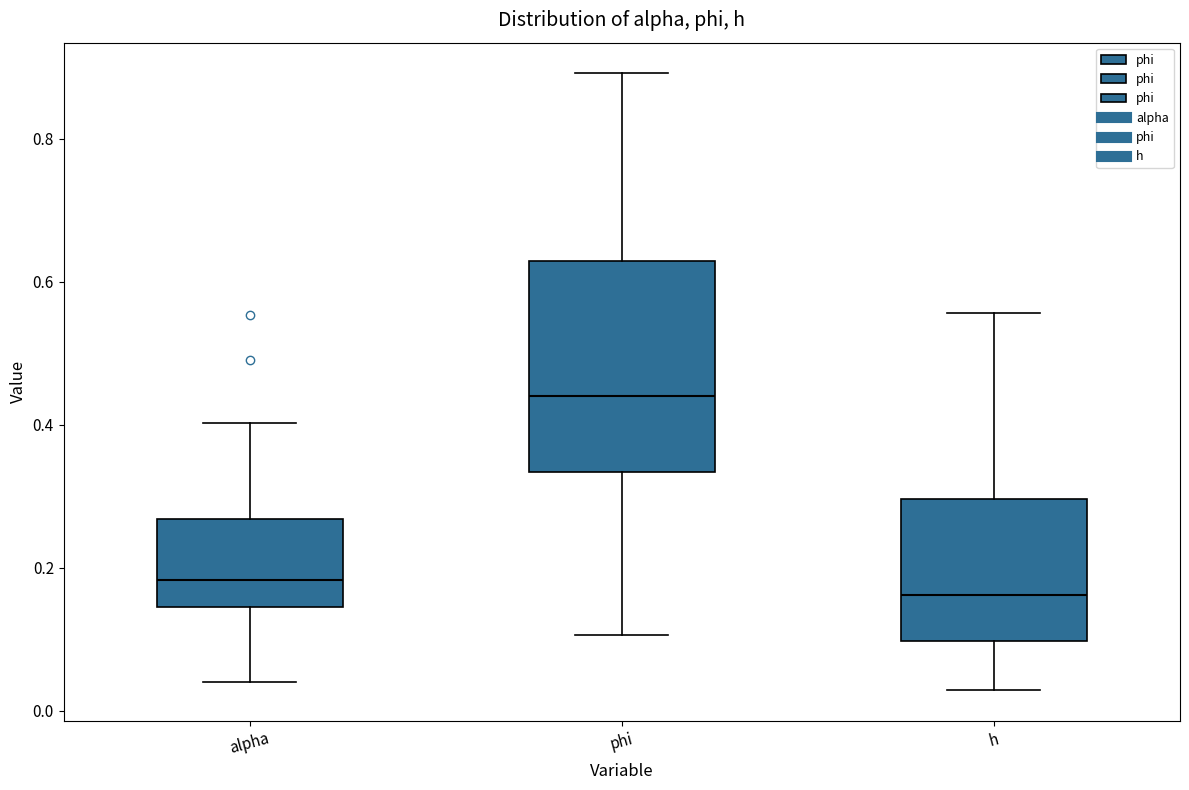

Reading left to right, read every box against the y-axis: the position of its median line, the range the box covers, and the ends of its whiskers. The values are not printed on the chart, so give them approximately, as read against the axis.

alpha: median 0.18, box 0.14 to 0.26, whiskers 0.04 to 0.40
phi: median 0.44, box 0.34 to 0.62, whiskers 0.10 to 0.90
h: median 0.16, box 0.10 to 0.30, whiskers 0.02 to 0.56